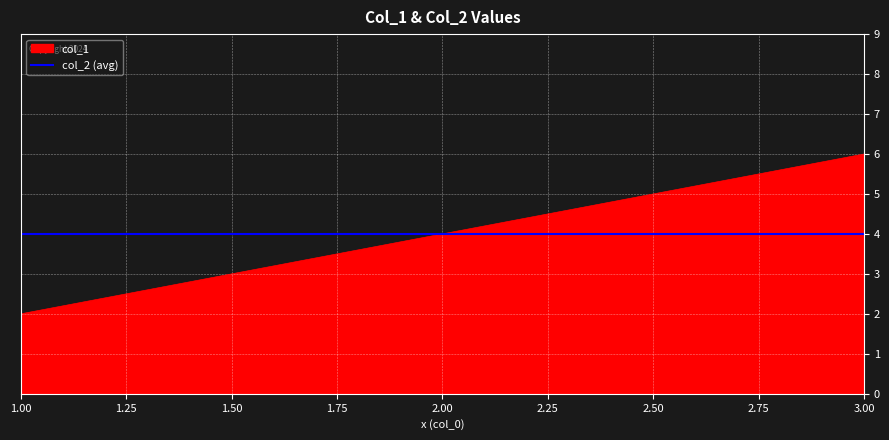

What is the maximum value shown in the chart?

6